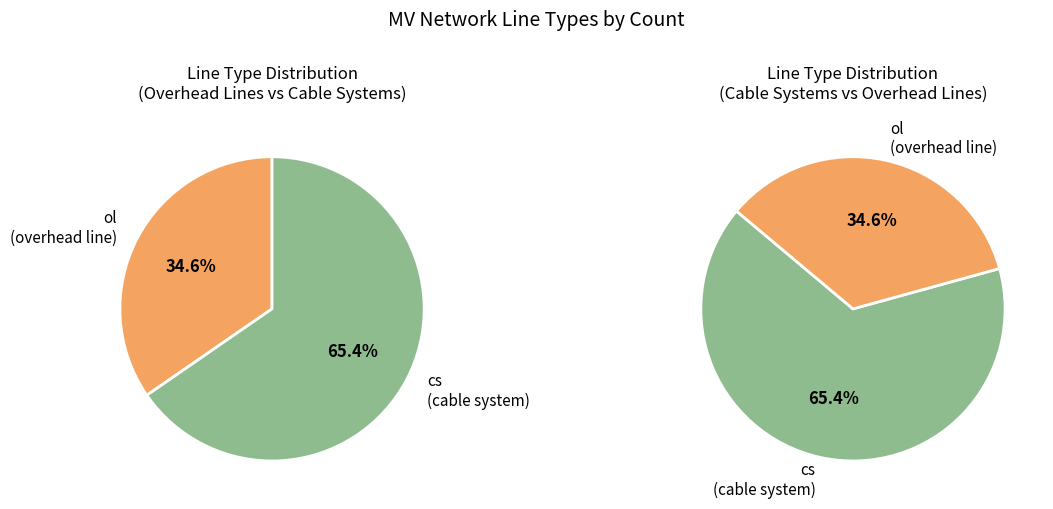

What is the largest slice in the pie chart?

cs